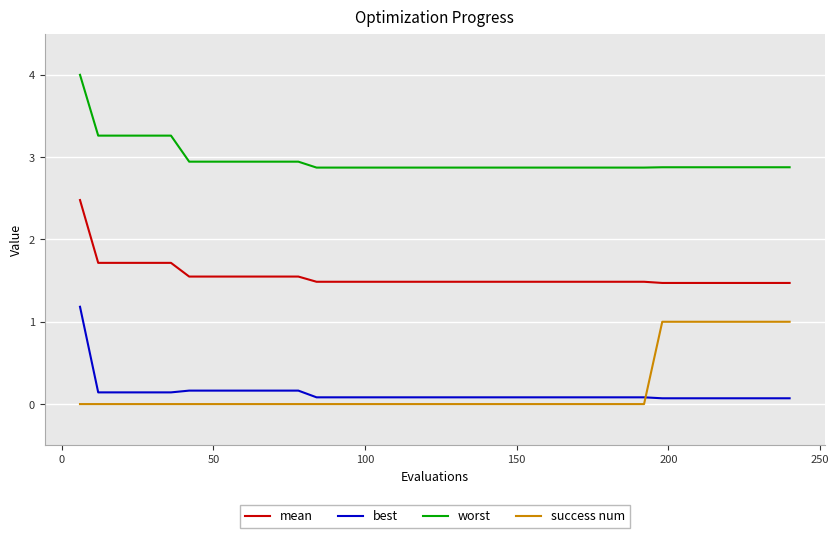

True or false: mean and success num cross at least once.

False